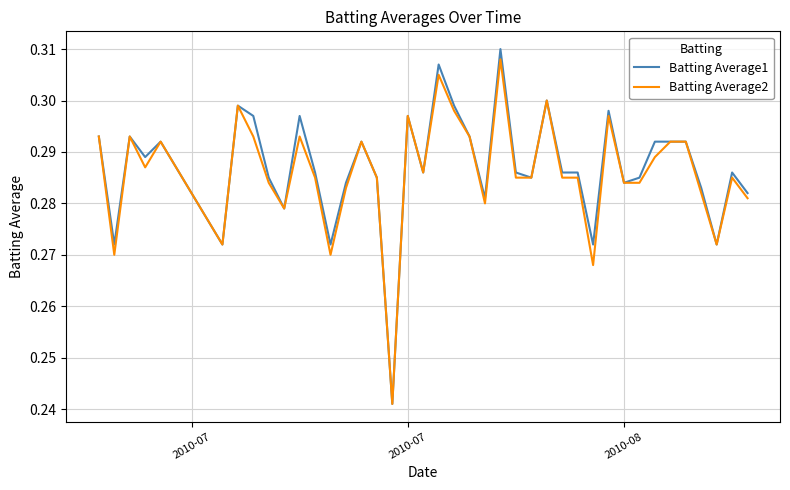

Which series has the widest spread of values?

Batting Average1